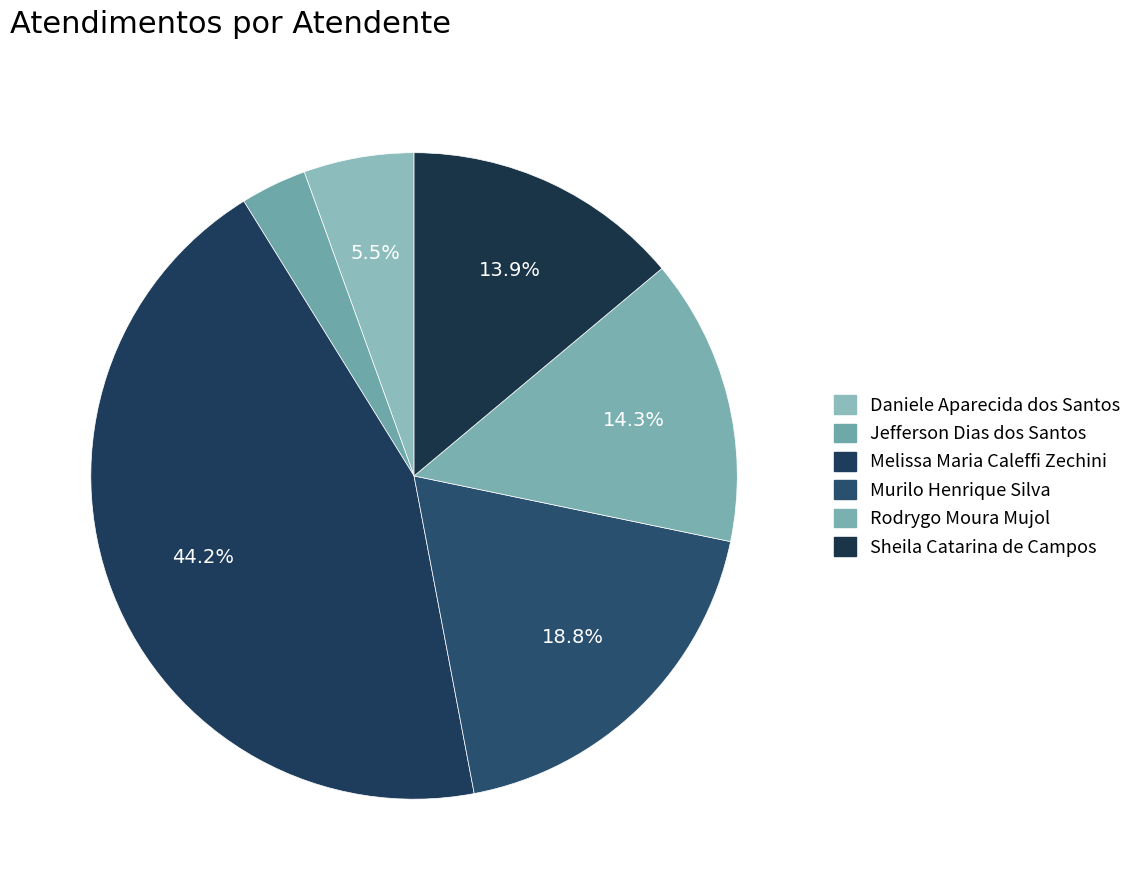

How many slices are in this pie chart?

6